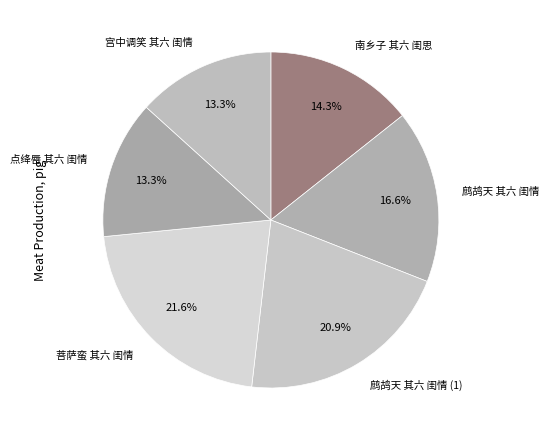

Count the number of slices in the pie.

6